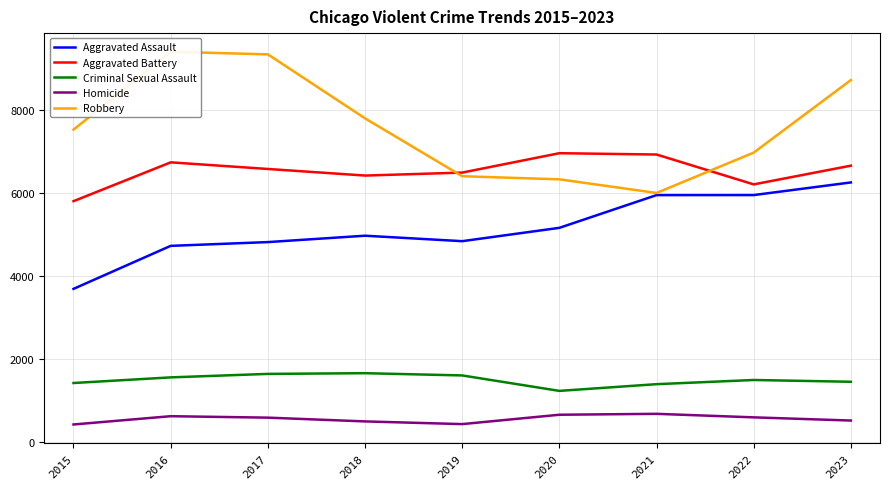

What are all the series names shown in the legend?

Aggravated Assault, Aggravated Battery, Criminal Sexual Assault, Homicide, Robbery